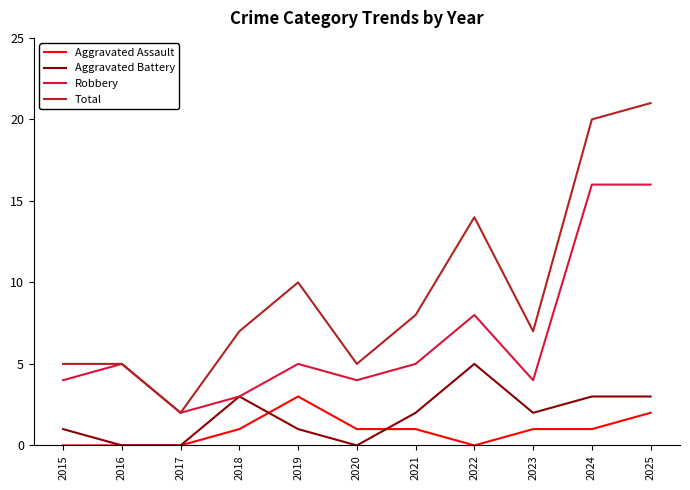

How many lines are shown in the chart?

4